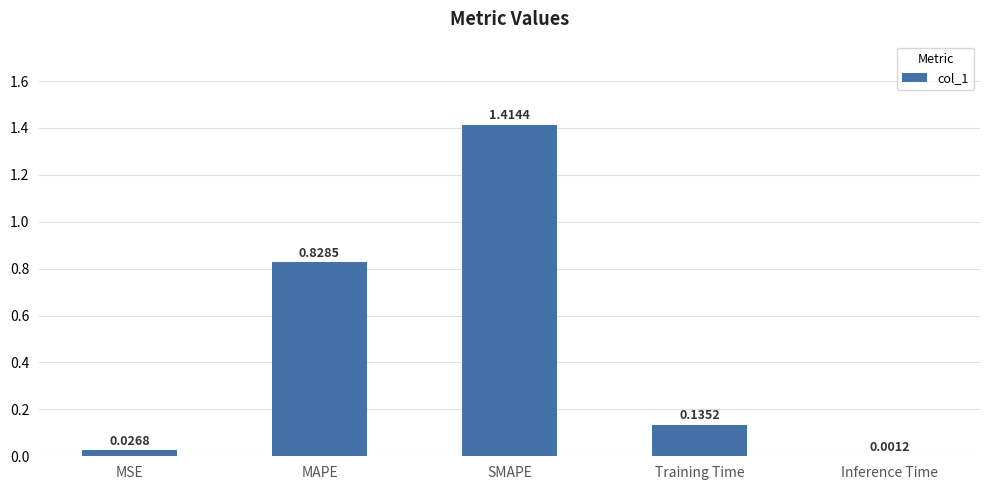

Which category has the highest value across all series?

SMAPE